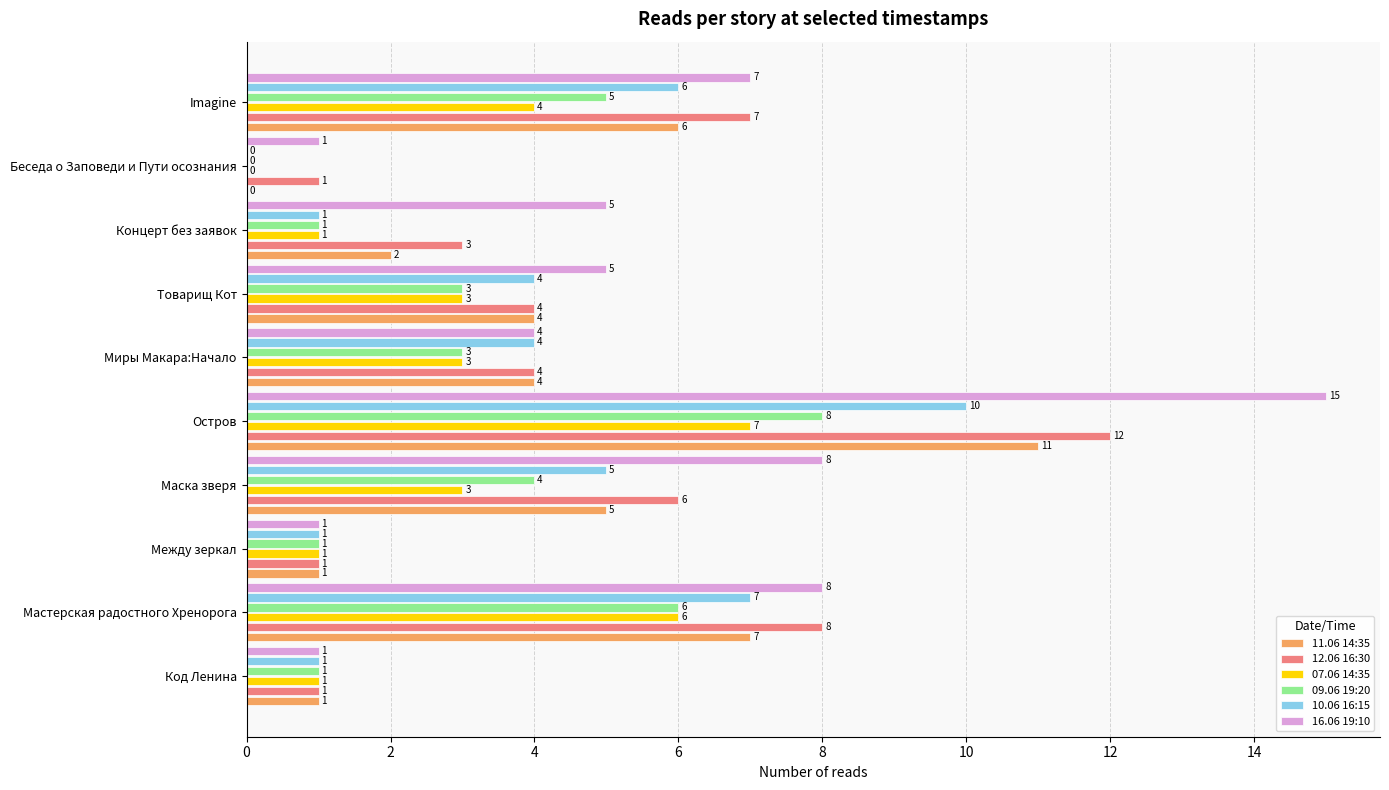

What are all the series names shown in the legend?

11.06 14:35, 12.06 16:30, 07.06 14:35, 09.06 19:20, 10.06 16:15, 16.06 19:10